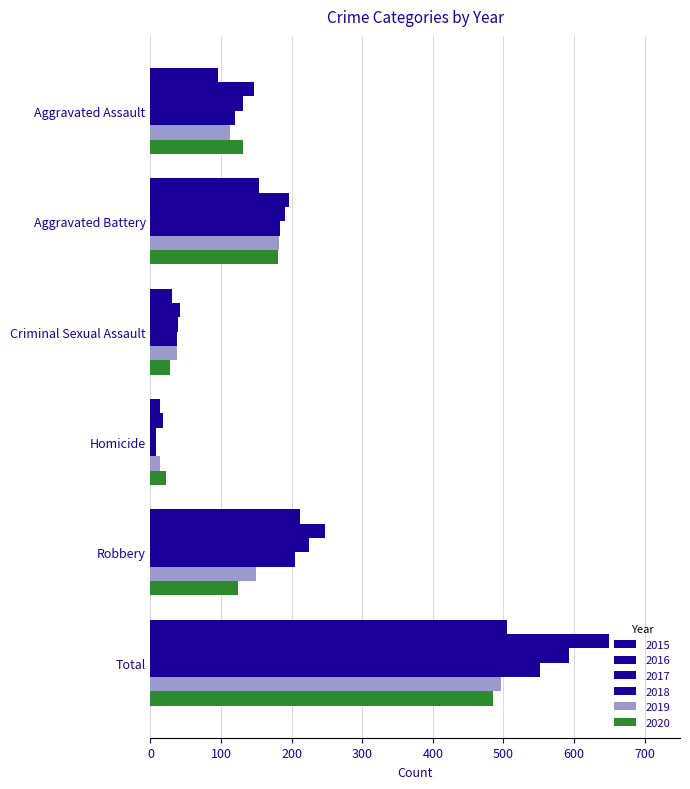

What is the difference between the highest and lowest values at Aggravated Assault?

51